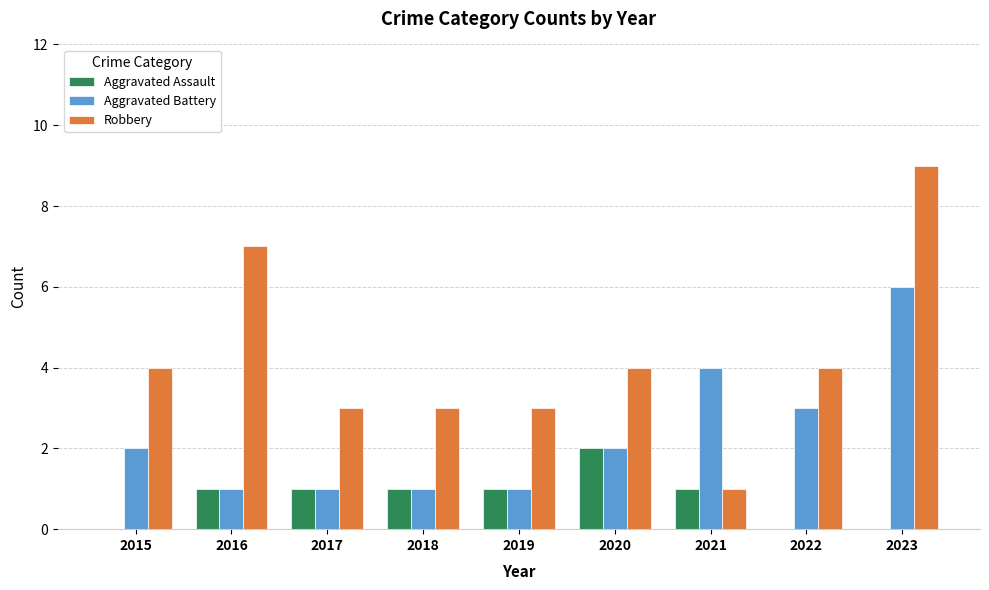

What is the approximate value of Robbery at 2018?

3